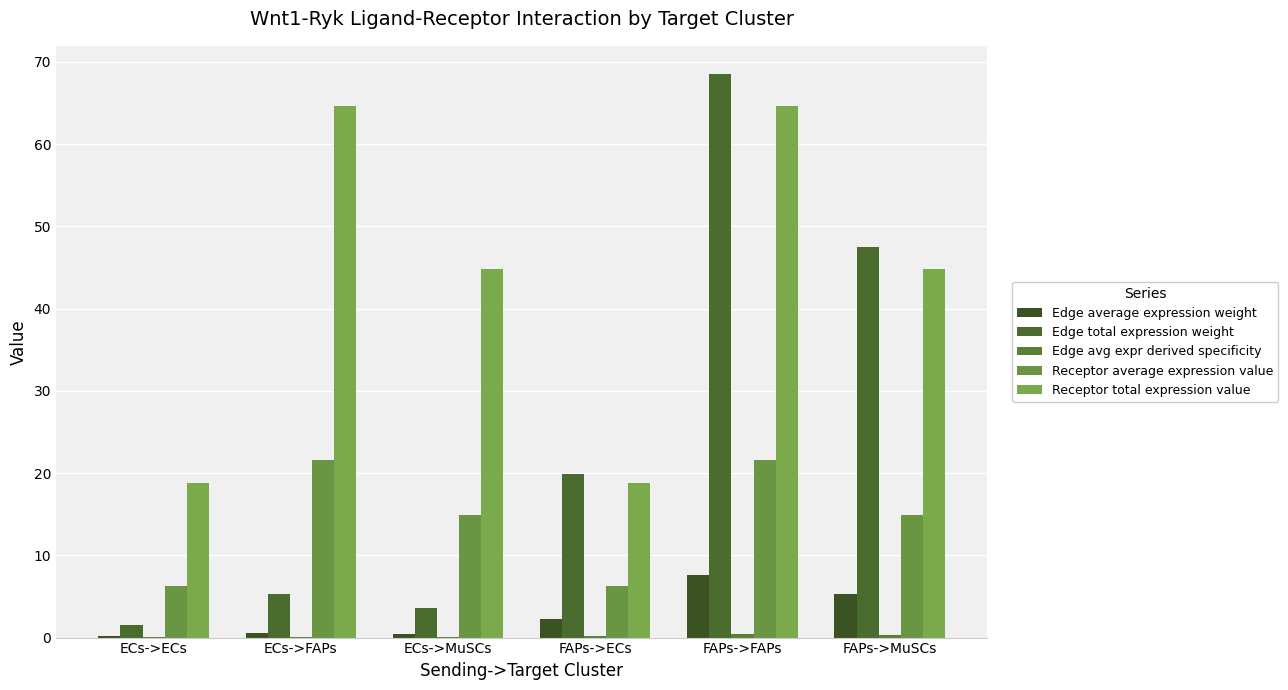

Are the bars horizontal?

No